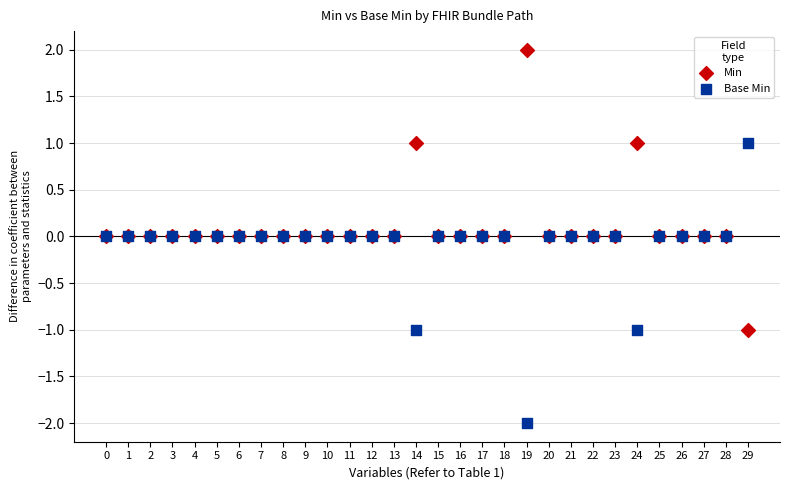

Which series contains the highest Y value?

Min